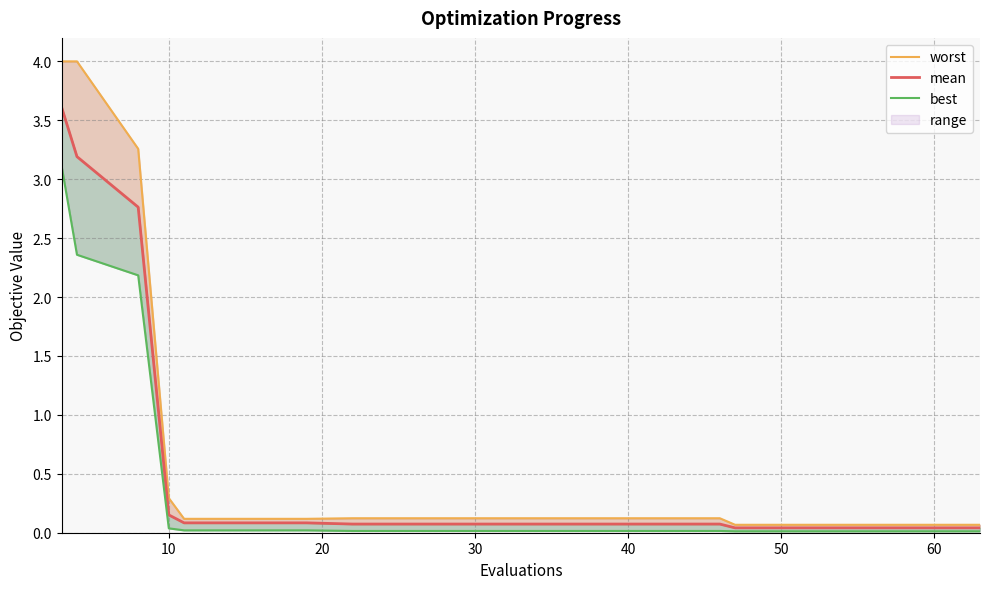

Reading right to left, extract all data points from this chart.

worst: 0.1	0.1	0.1	0.1	0.1	0.1	0.1	0.1	0.1	0.1	0.1	0.1	0.1	0.1	0.1	0.3	3.3	4.0	4.0
mean: 0.0	0.0	0.0	0.0	0.0	0.1	0.1	0.1	0.1	0.1	0.1	0.1	0.1	0.1	0.1	0.2	2.8	3.2	3.6
best: 0.0	0.0	0.0	0.0	0.0	0.0	0.0	0.0	0.0	0.0	0.0	0.0	0.0	0.0	0.0	0.0	2.2	2.4	3.1